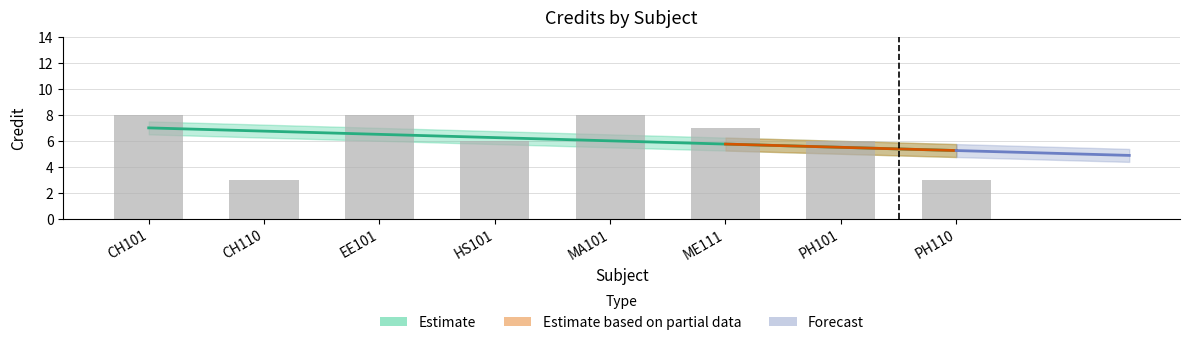

Rank the categories by value from highest to lowest.

CH101, EE101, MA101, ME111, HS101, PH101, CH110, PH110